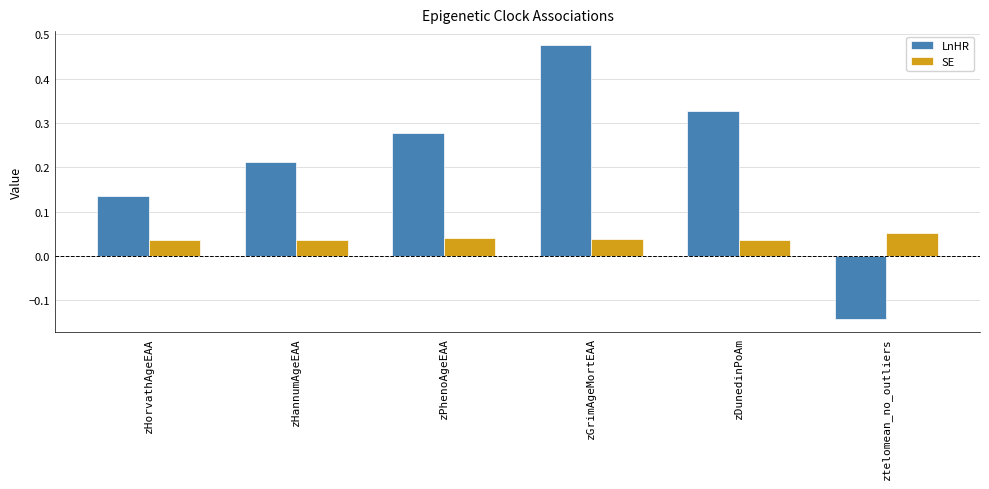

Are the bars grouped side by side (vs. stacked)?

Yes